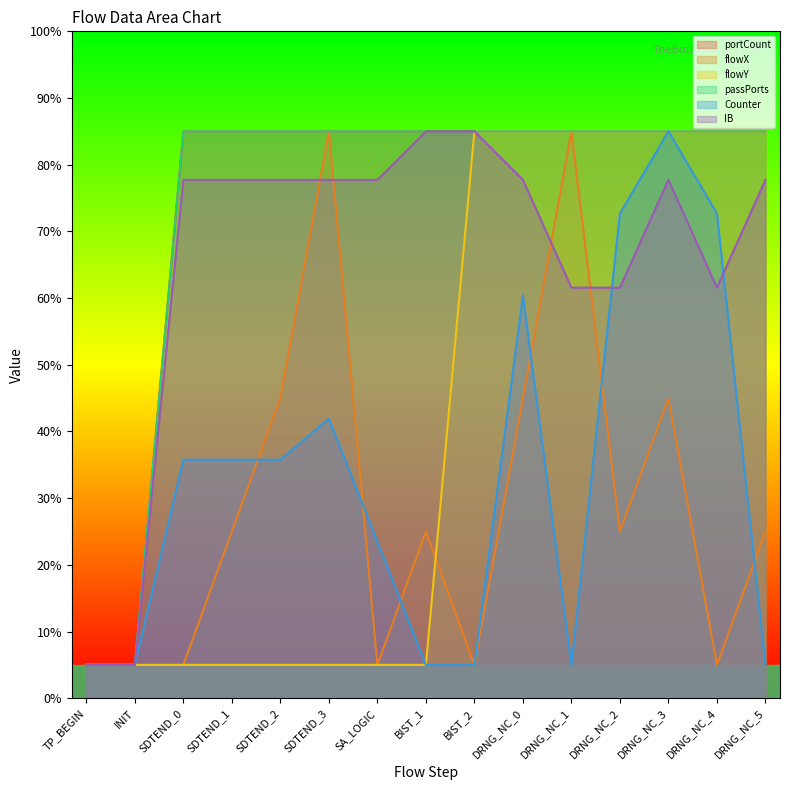

At INIT, list the series in order from smallest to largest.

portCount, flowX, flowY, passPorts, Counter, IB